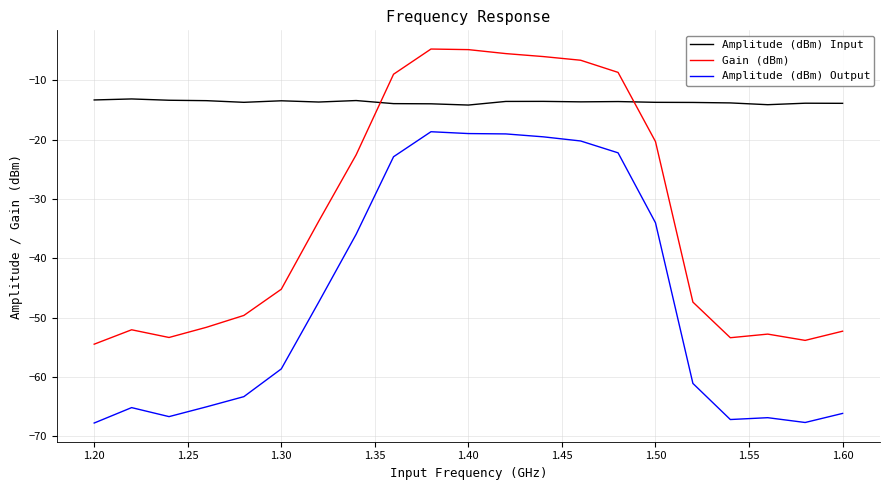

How many lines are shown in the chart?

3